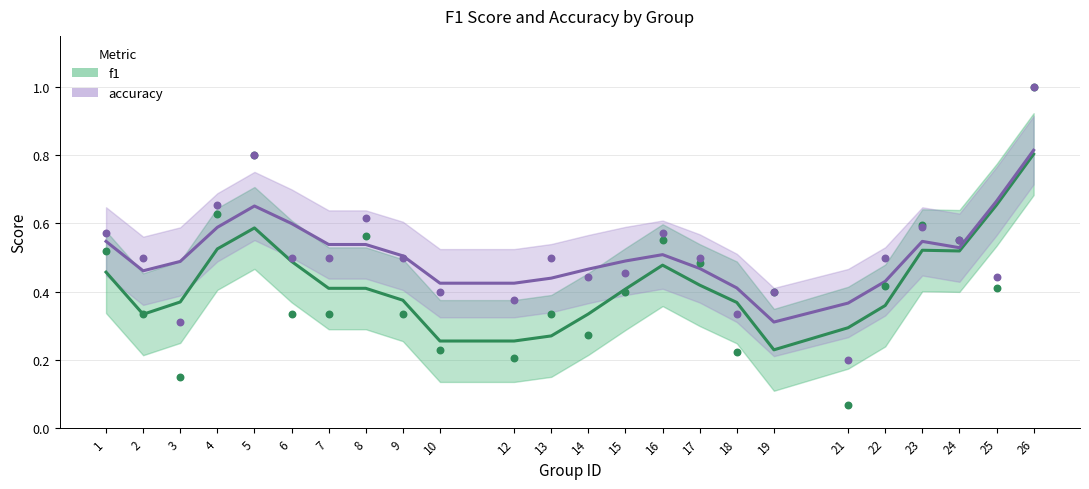

Which series has the largest Y range (max minus min)?

f1